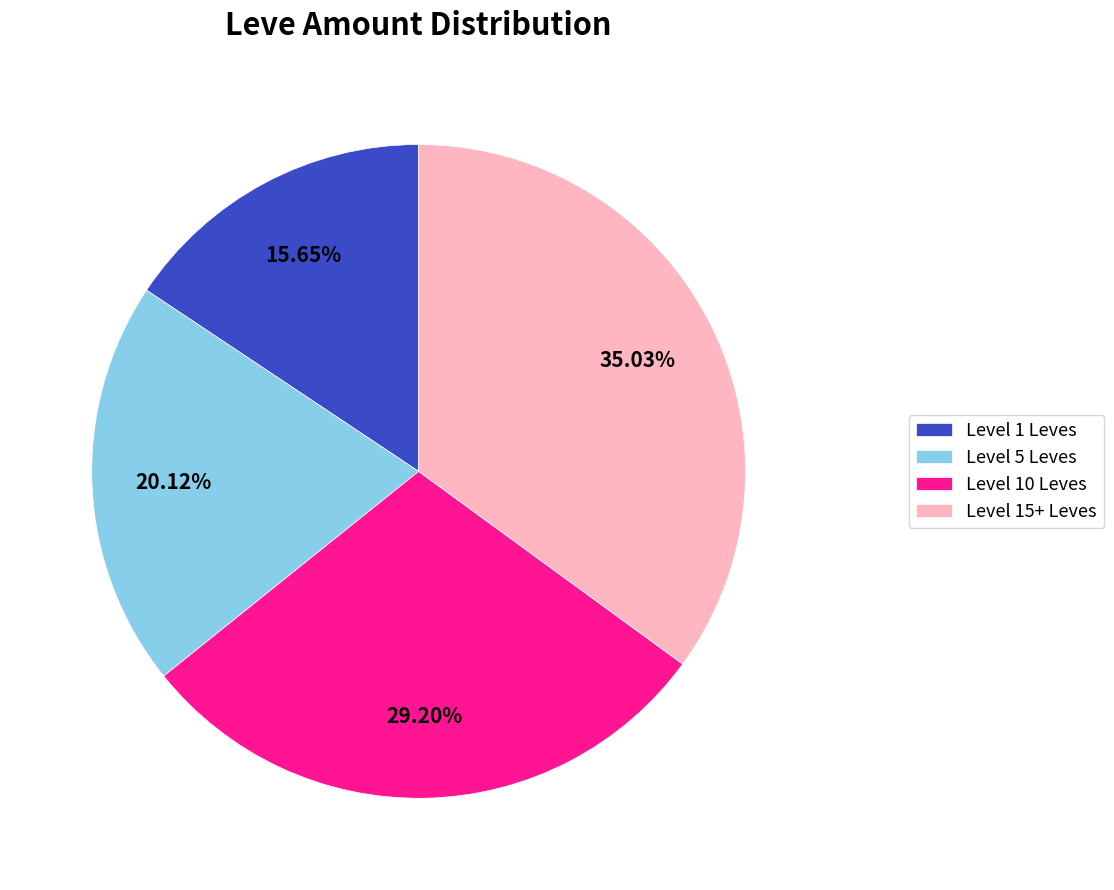

How many segments does this pie chart have?

4